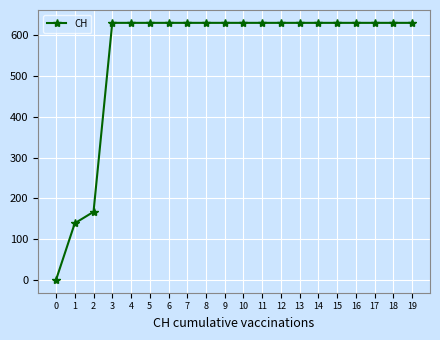

What is the ratio of the value at 4 to the value at 13?

1.0